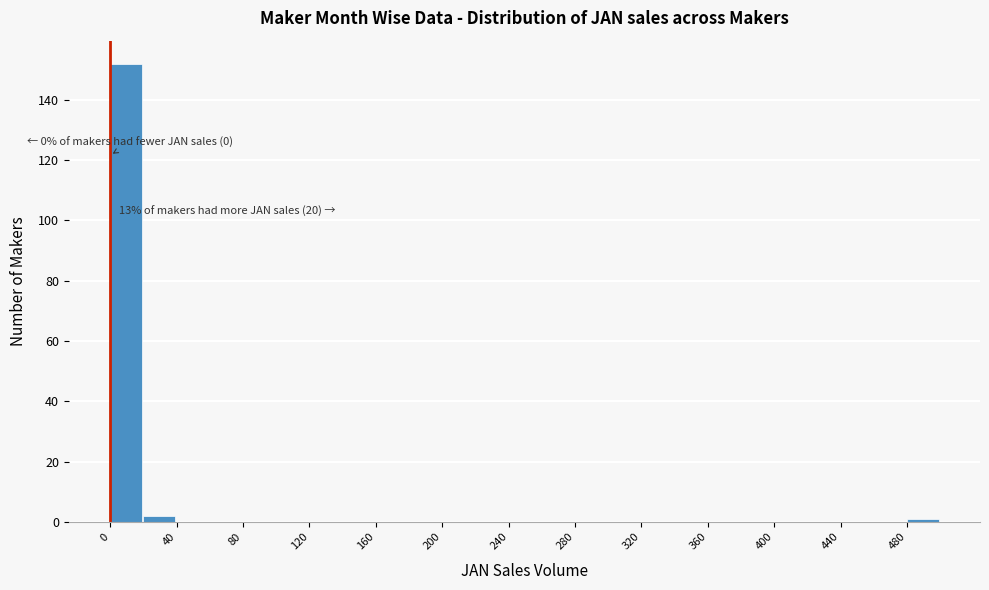

Over which range of the x-axis is the bar tallest?

0 to 20